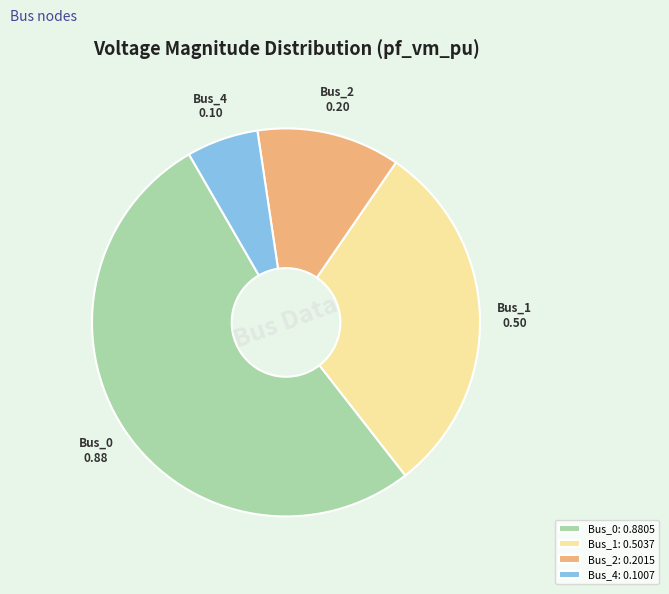

True or false: Bus_1 accounts for 18% of the total.

False